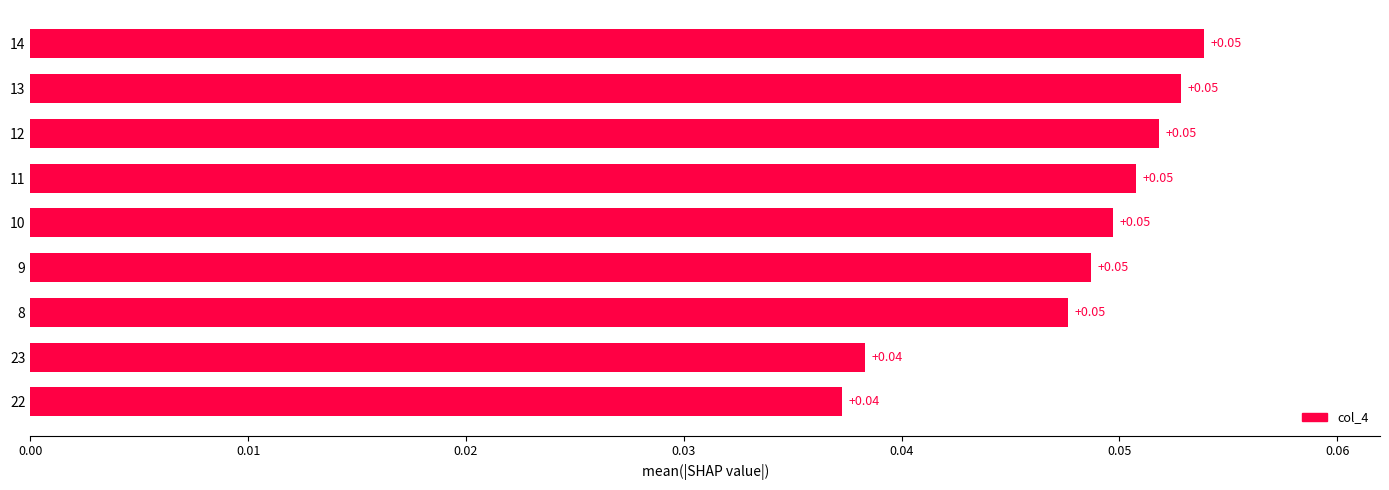

Which has a higher value, 14 or 9?

14